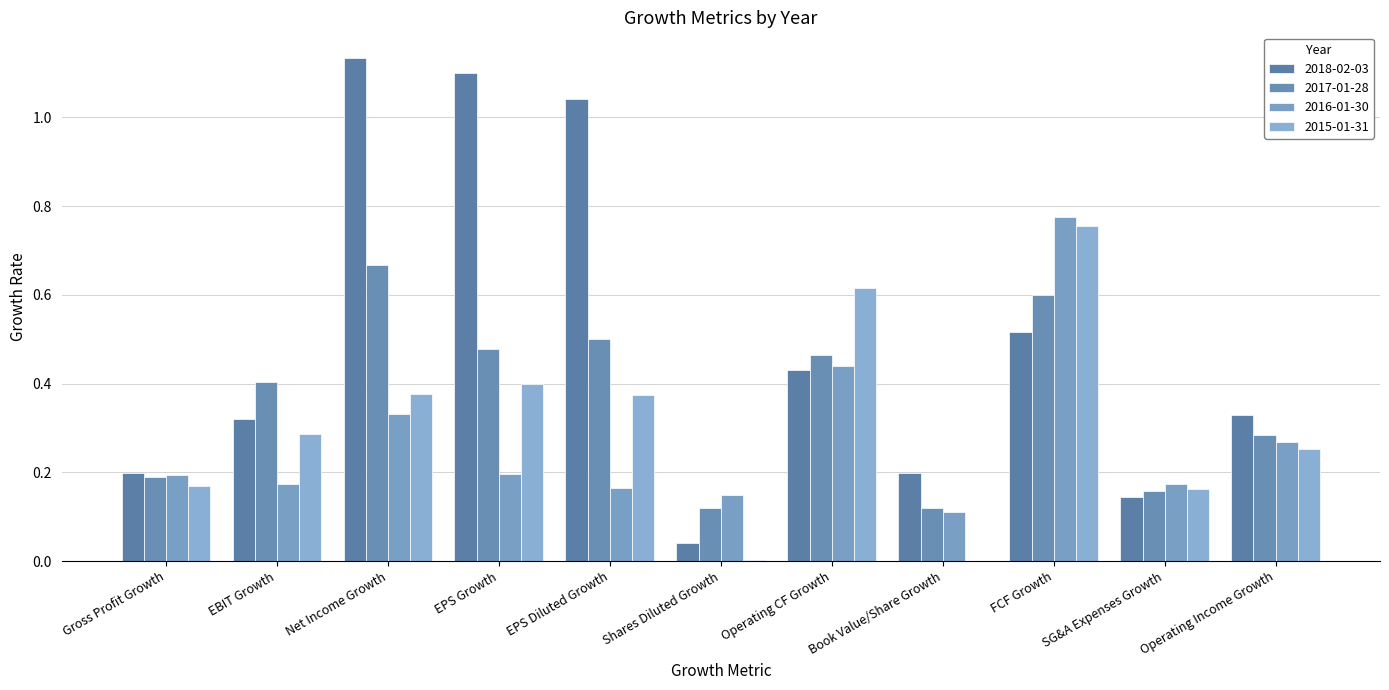

Are the bars horizontal?

No